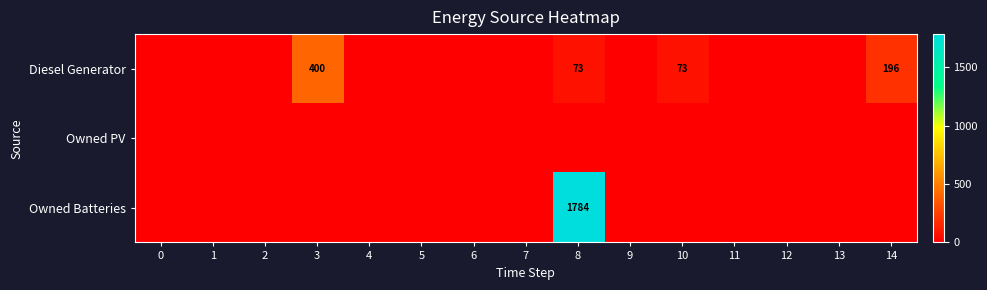

True or false: Diesel Generator has a value of 196 at 14.

True